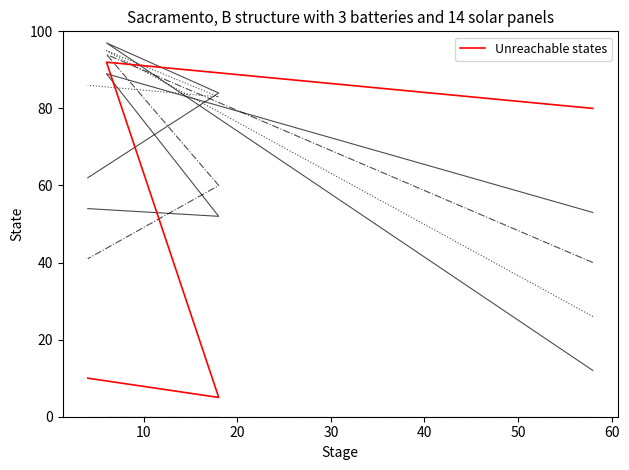

How many data points does each series have?

4